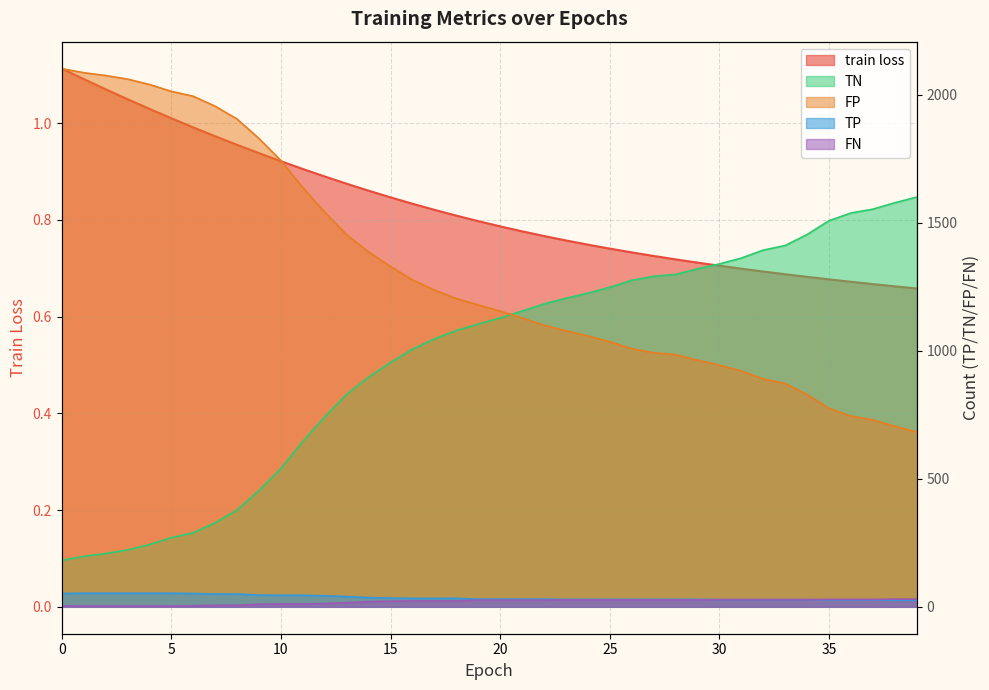

At which category does the chart reach its minimum across all series?

39